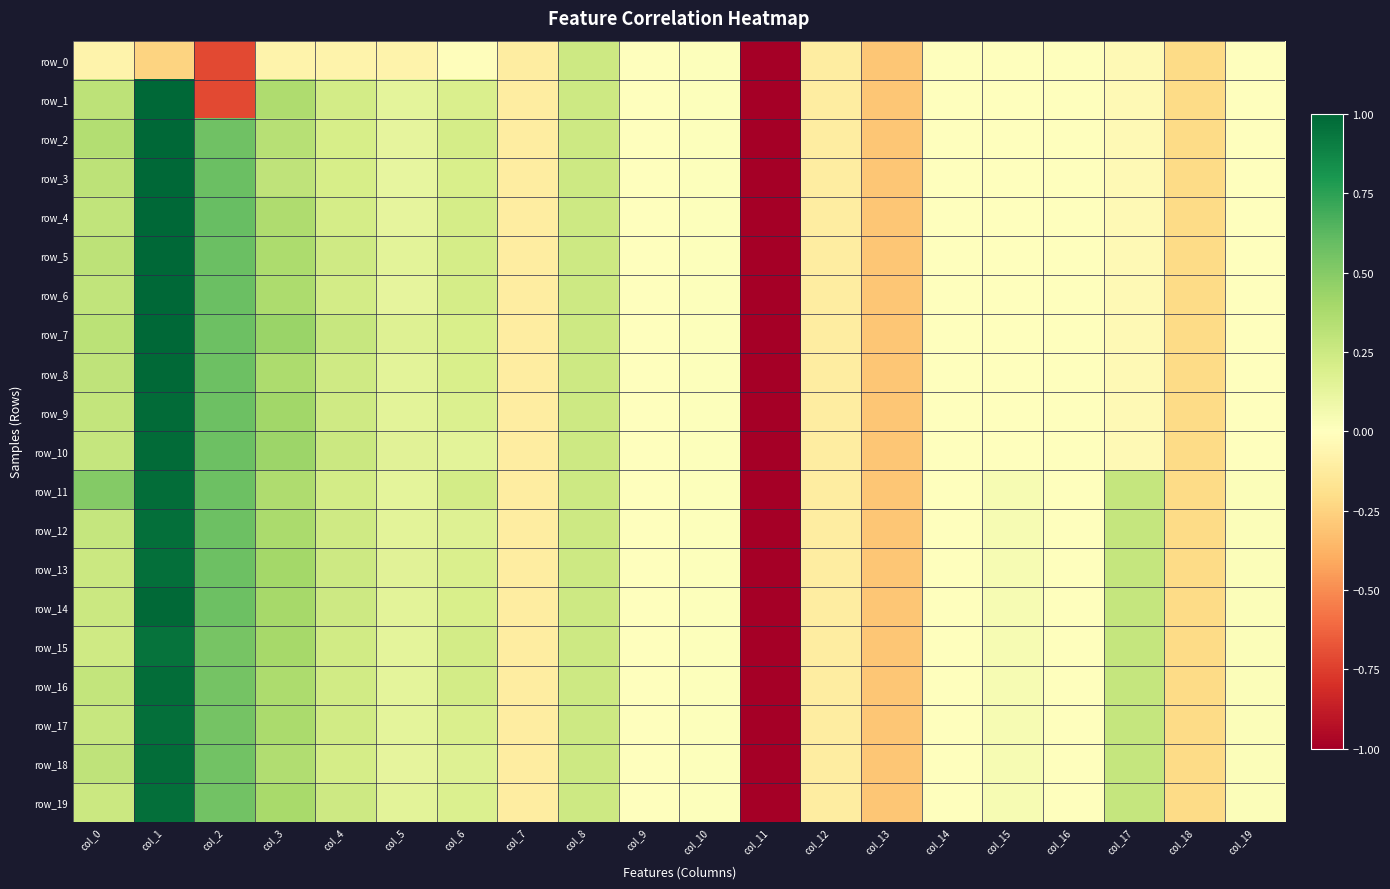

Which category has the highest value across all series?

col_1